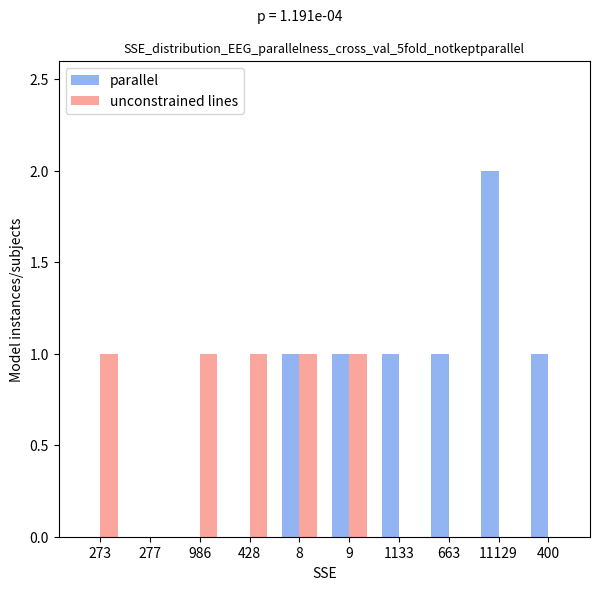

True or false: unconstrained lines has a value of 1 at 986.

True